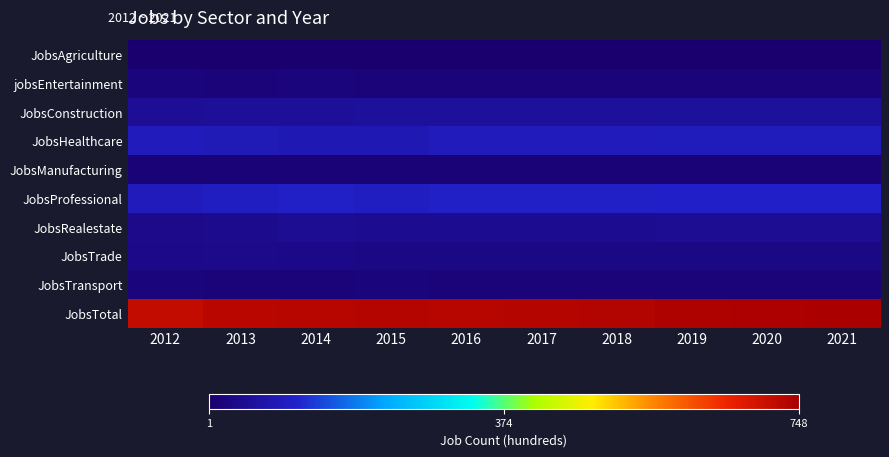

What is the total value across all series at 2016?

1106